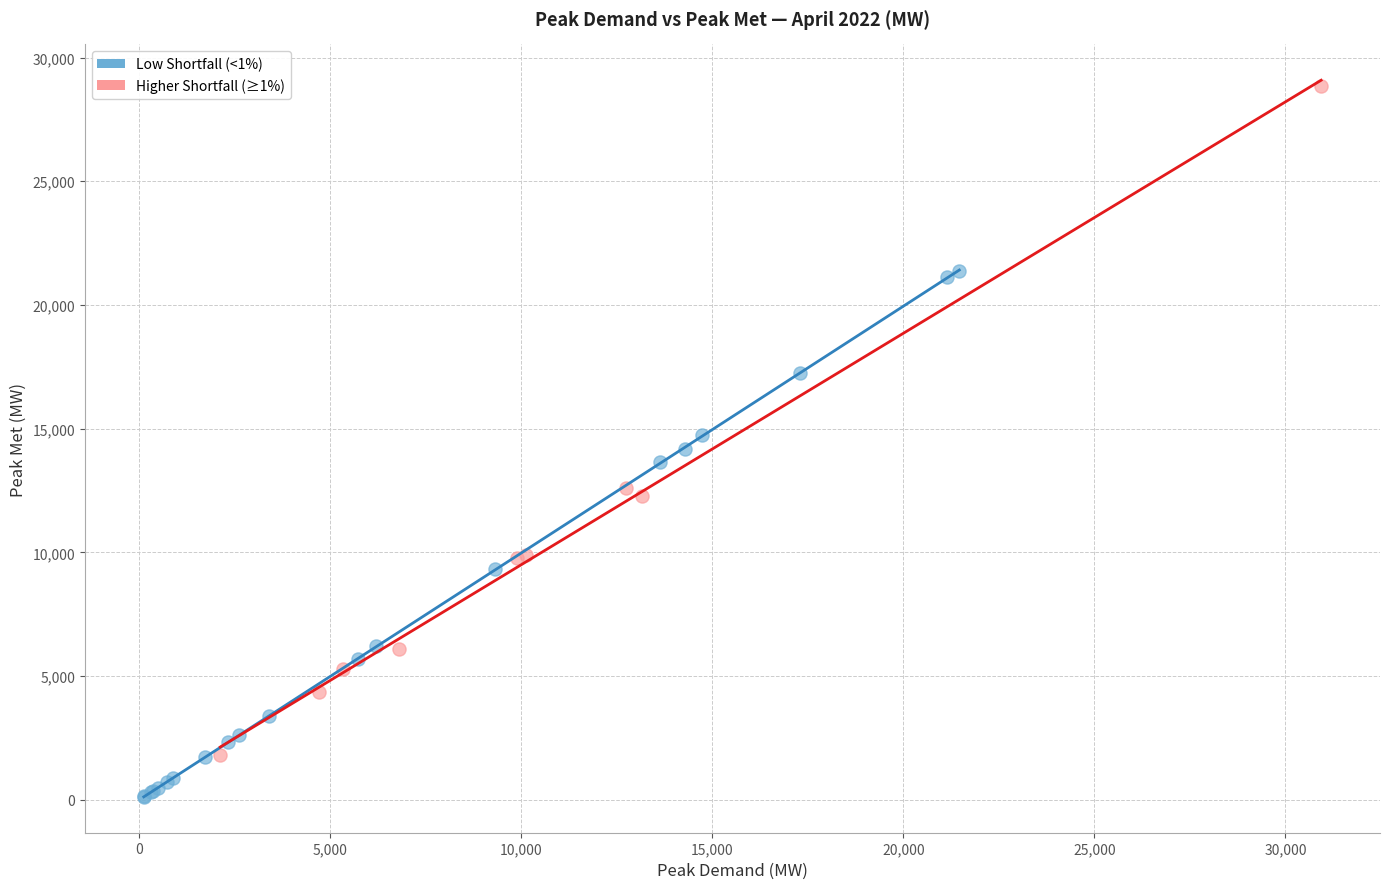

Which series contains the highest Y value?

Higher Shortfall (≥1%)